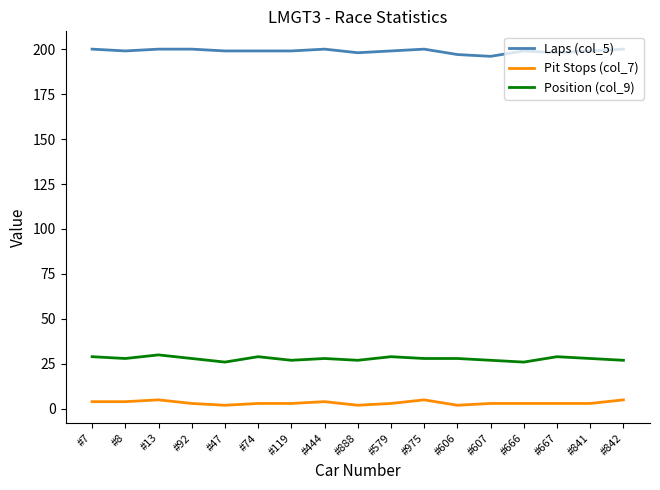

Is it true that Position (col_9) equals 19 at #13?

False